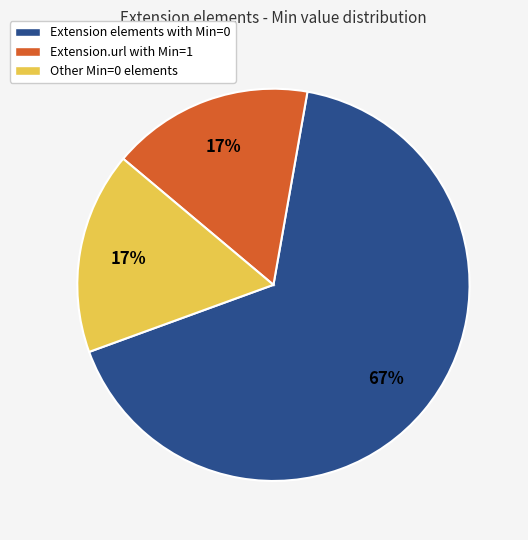

Which slice is the largest?

Extension elements with Min=0